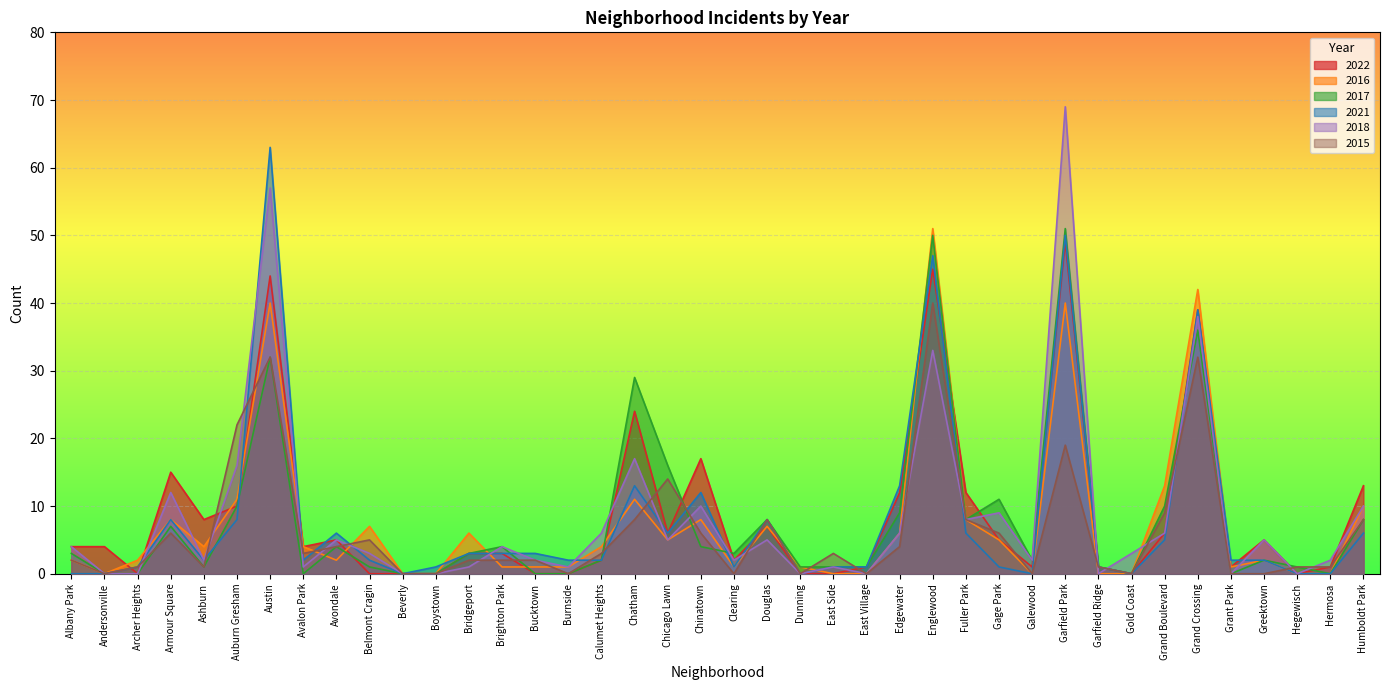

After their last crossing, which series has the higher values: 2015 or 2016?

2016